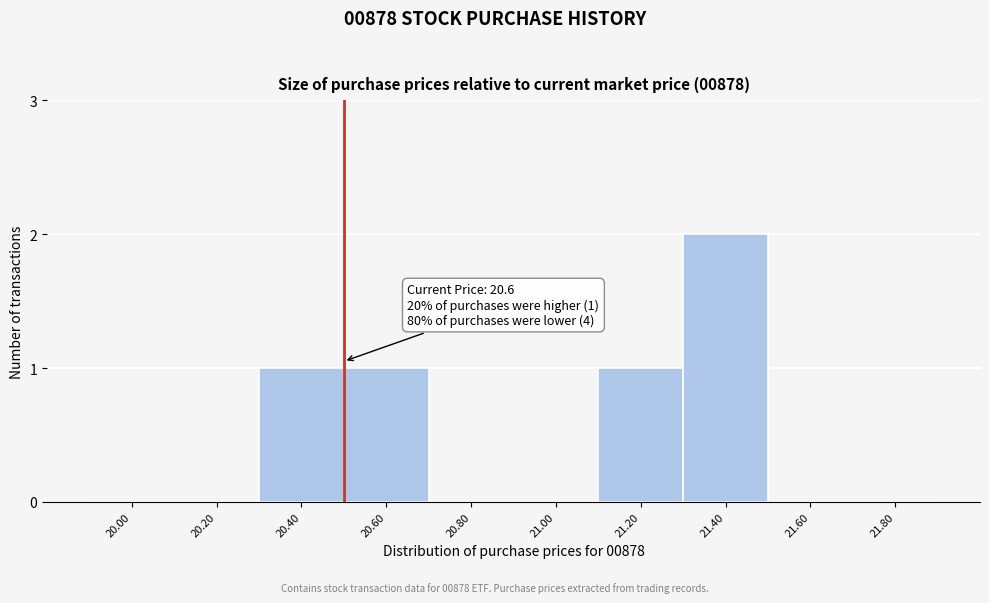

Reading right to left, extract all data points from this chart.

21.80=0	21.60=0	21.40=2	21.20=1	21.00=0	20.80=0	20.60=1	20.40=1	20.20=0	20.00=0